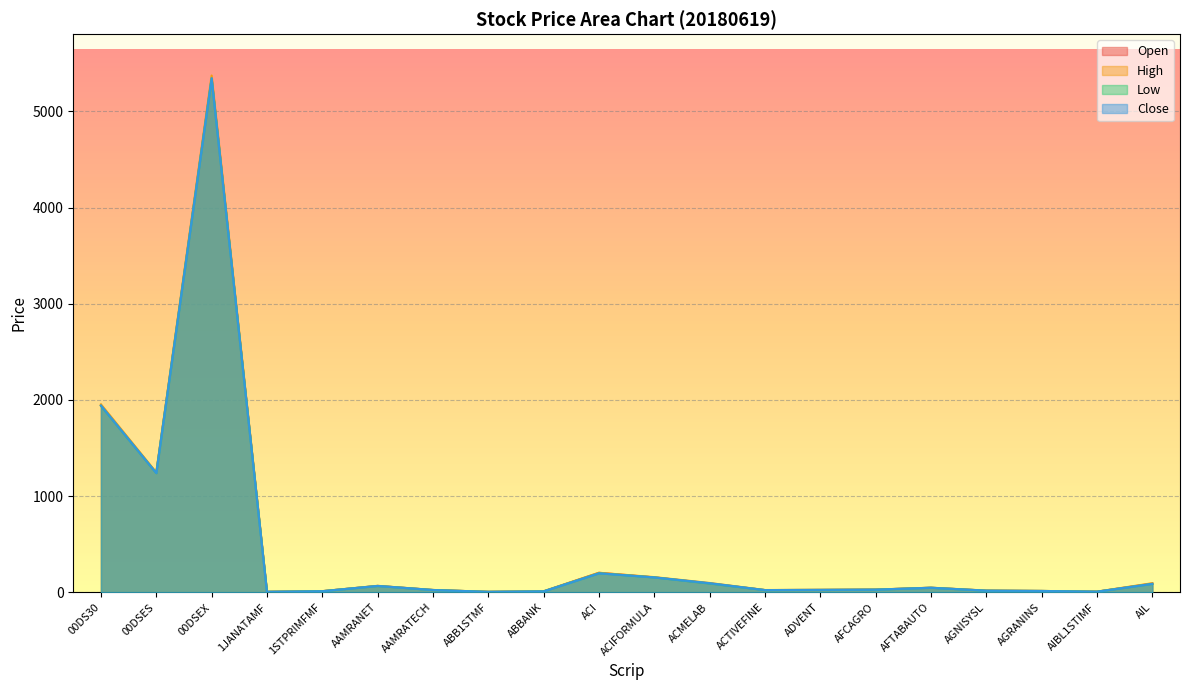

What is the value of the Open point at the 7th from the left?

25.0